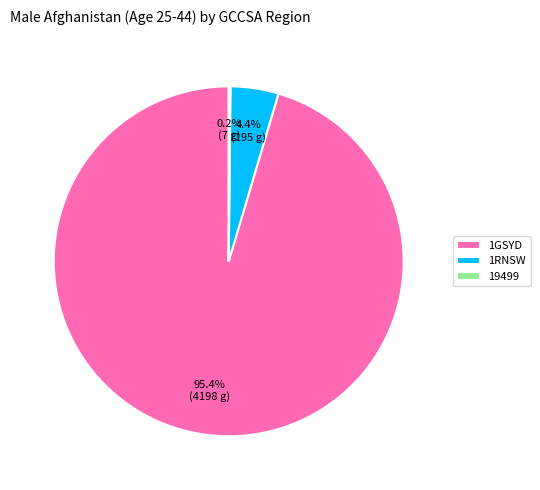

To the nearest percent, what is the combined percentage of 1GSYD and 1RNSW?

100%